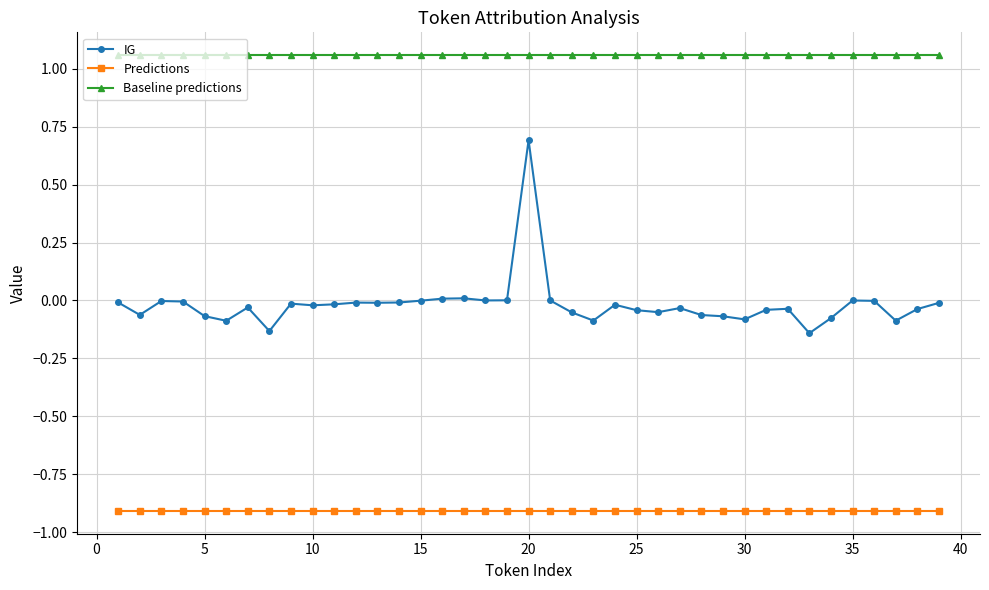

True or false: Predictions and IG cross at least once.

False